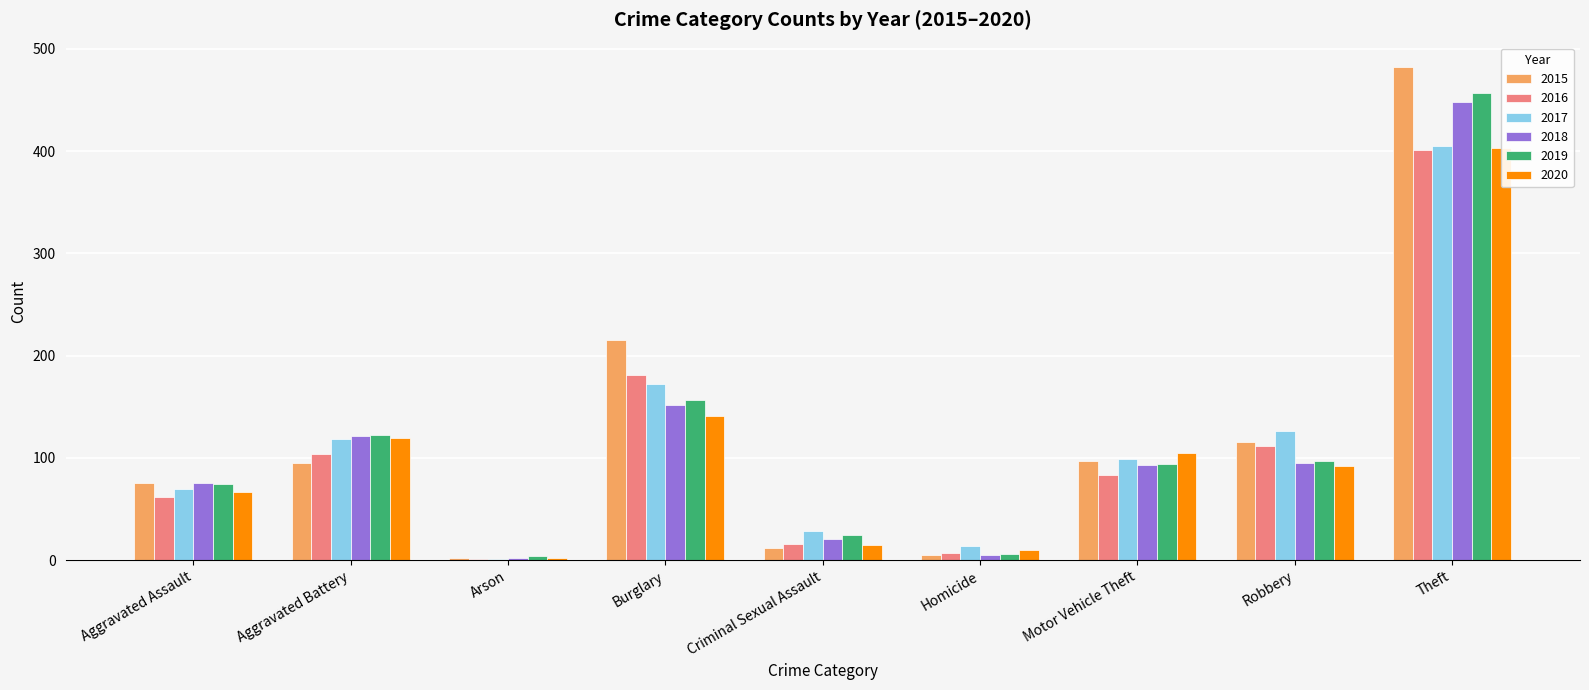

Reading left to right, transcribe all the data shown in this chart.

2015: 75	95	2	215	12	5	97	116	482
2016: 62	104	1	181	16	7	83	112	401
2017: 70	118	1	172	29	14	99	126	405
2018: 75	121	2	152	21	5	93	95	448
2019: 74	122	4	157	25	6	94	97	457
2020: 67	119	2	141	15	10	105	92	403